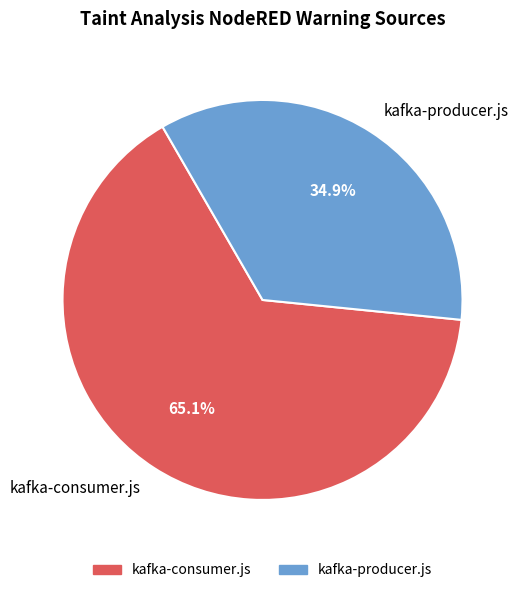

Is the sum of kafka-consumer.js and kafka-producer.js greater than half?

Yes